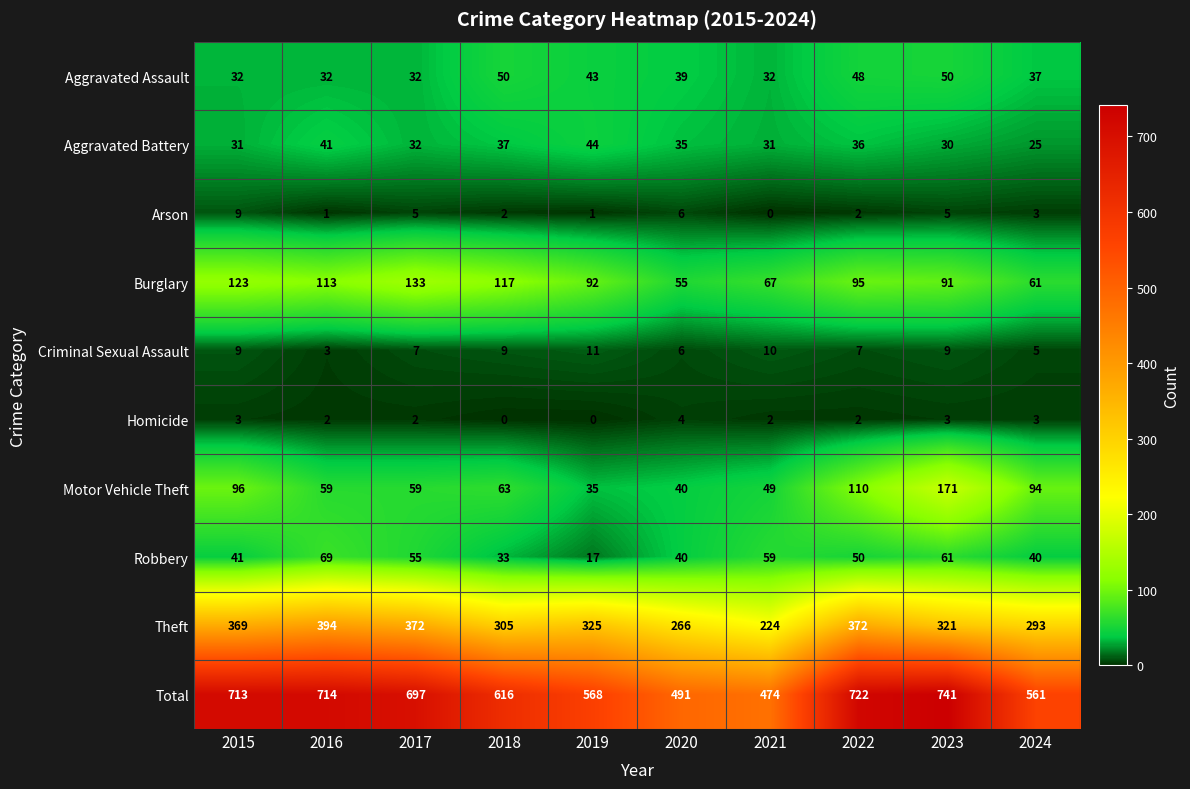

Rank the series by their maximum value, from lowest to highest.

Homicide, Arson, Criminal Sexual Assault, Aggravated Battery, Aggravated Assault, Robbery, Burglary, Motor Vehicle Theft, Theft, Total